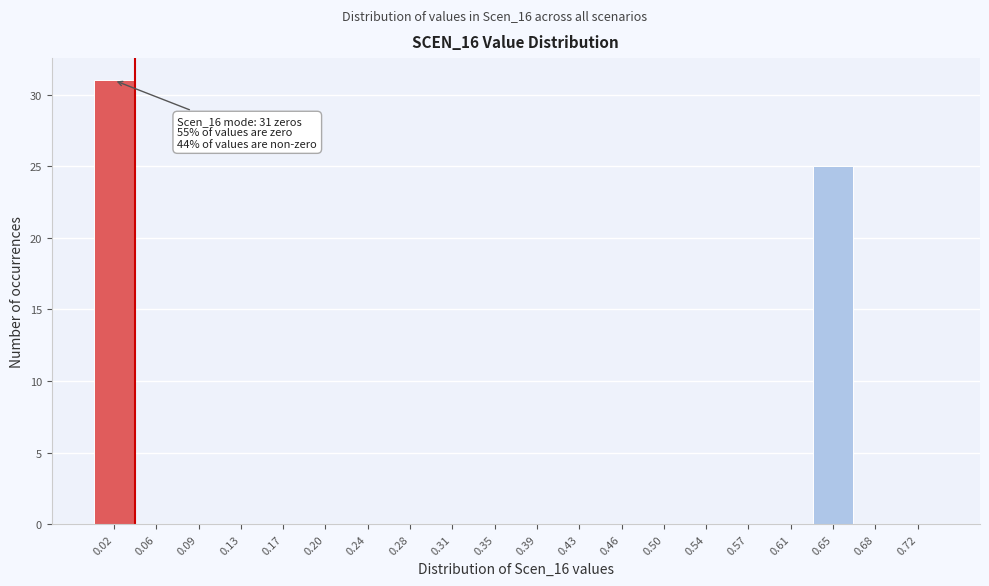

Which range on the x-axis has the tallest bar?

0.000 to 0.037